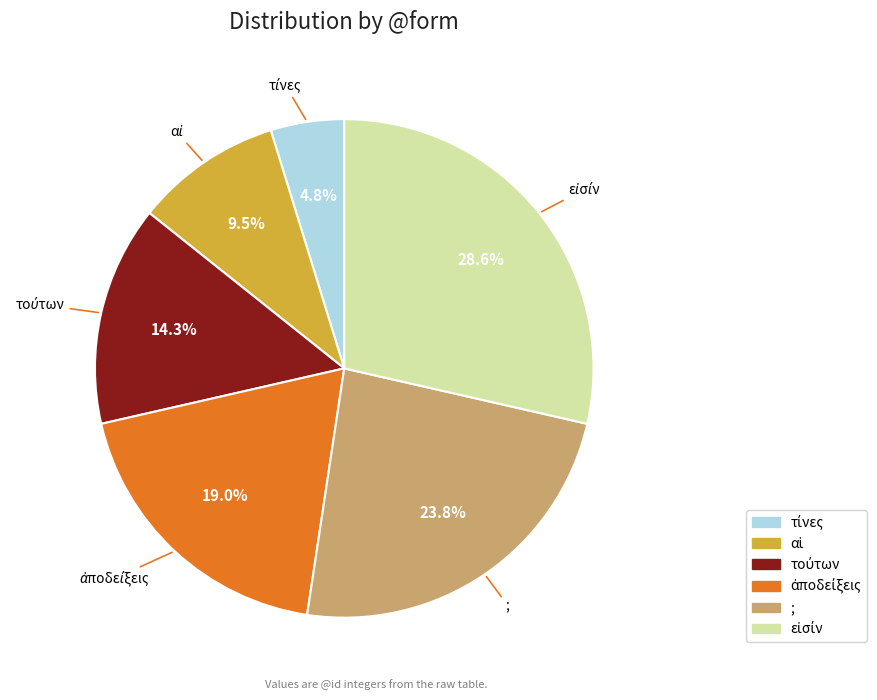

Is there a majority slice in this chart?

No